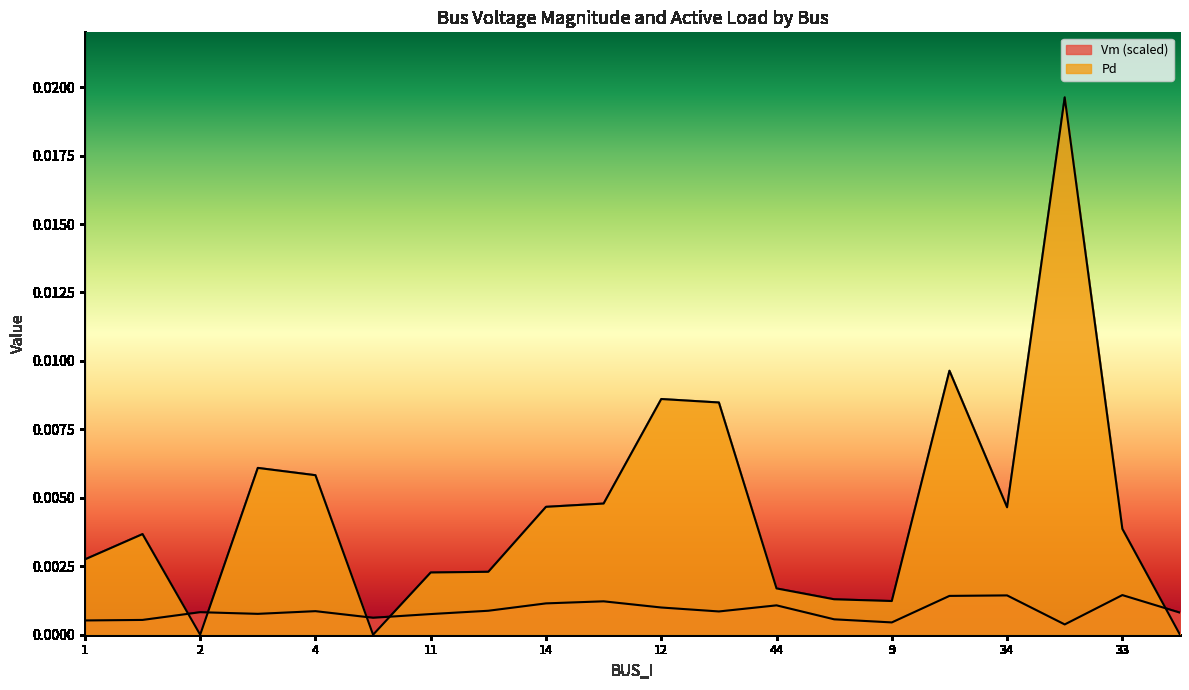

How many series are shown in this chart?

2